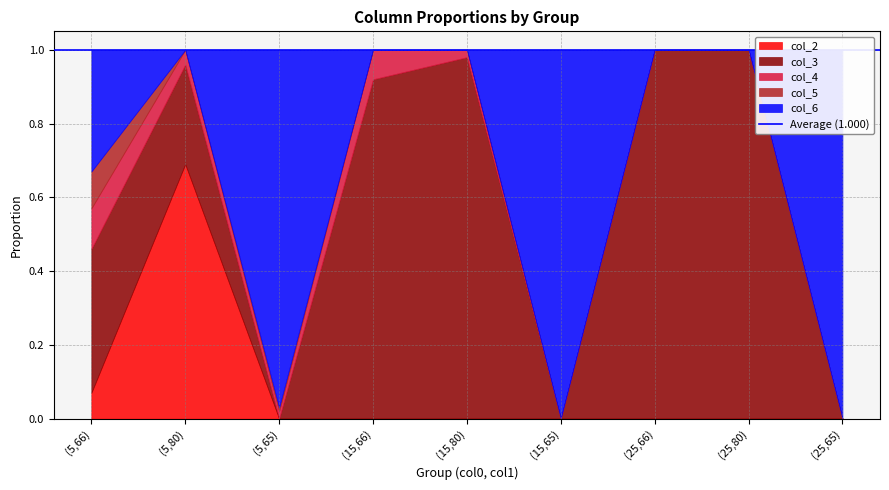

The value of col_6 at (15,80) is 0.0. True or false?

True